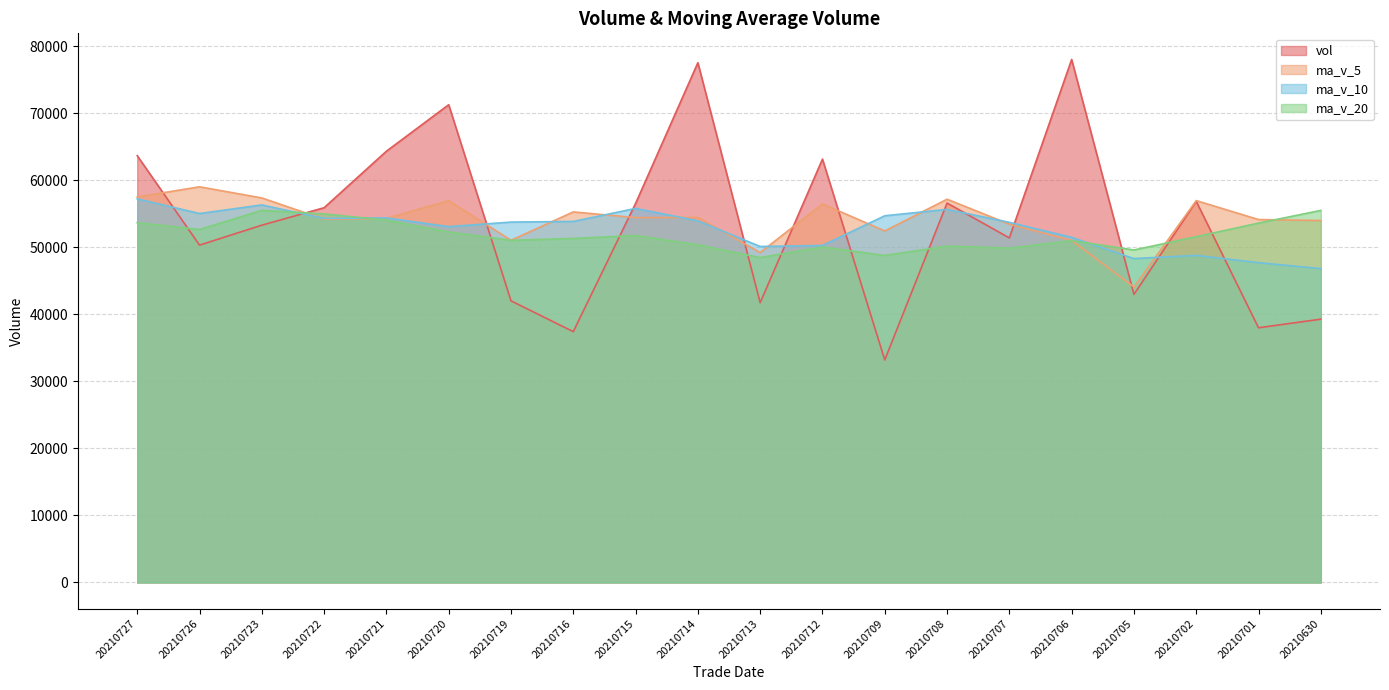

What is the difference between the vol values at 20210708 and 20210719?

14589.5